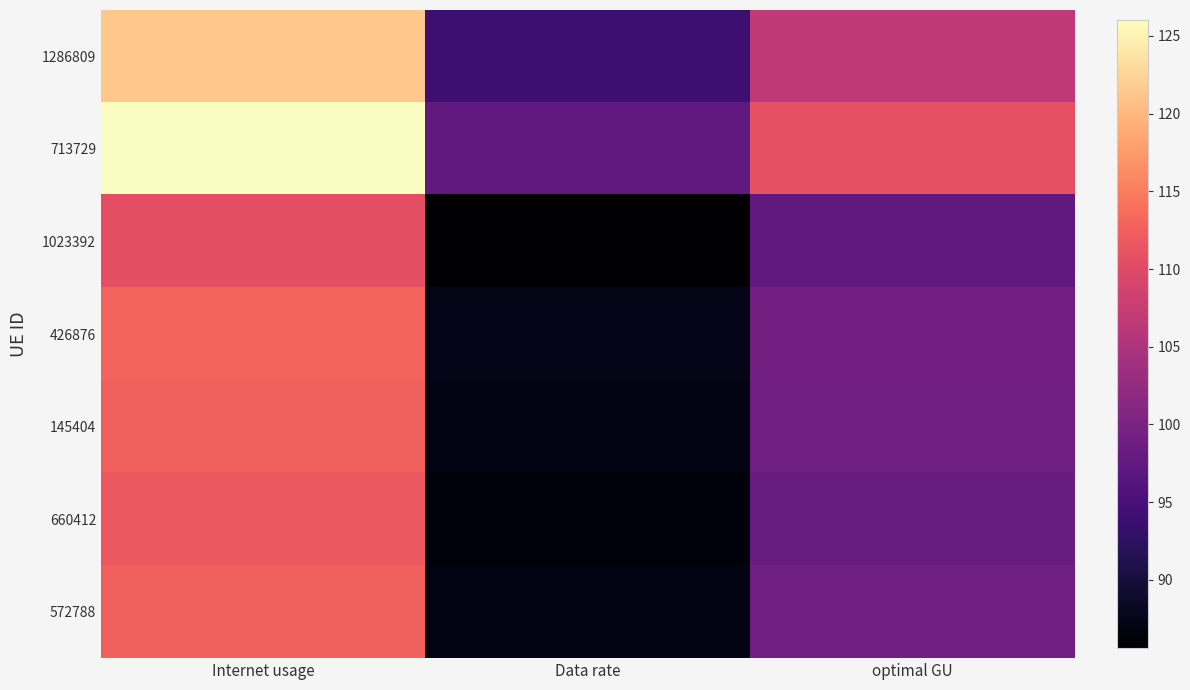

At how many categories does at least one series exceed 86?

3